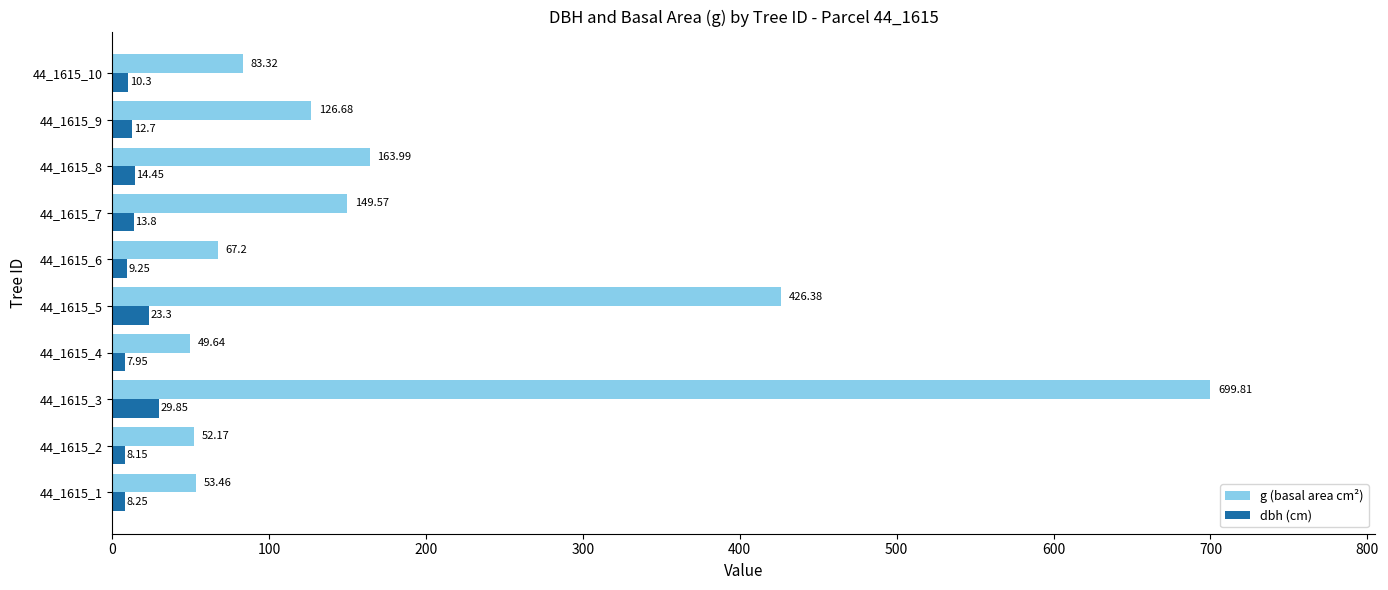

What is the minimum value for g (basal area cm²)?

49.6